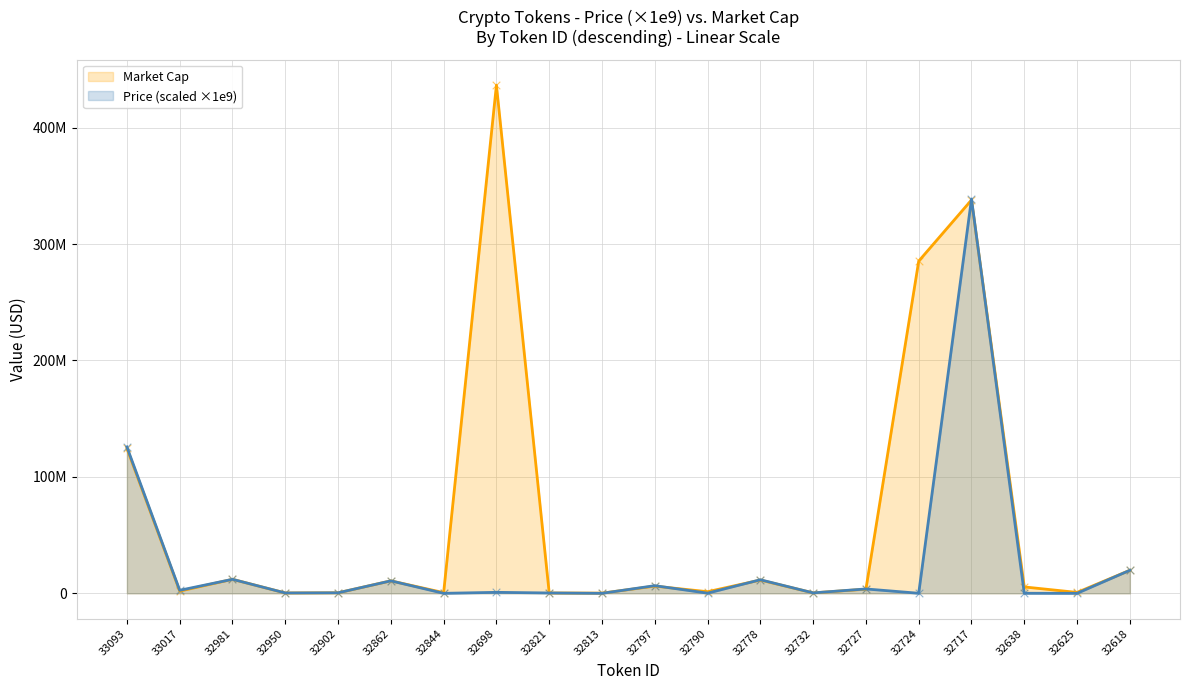

Which series contains the highest Y value?

Market Cap